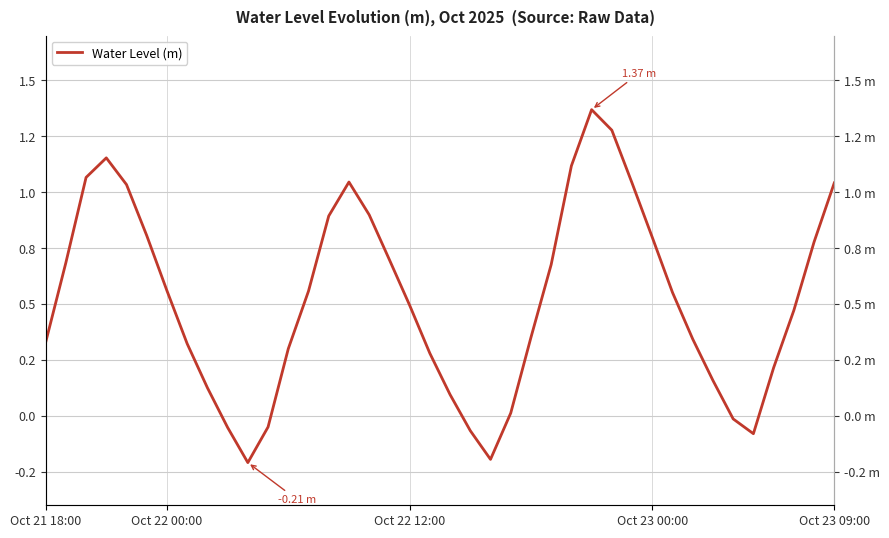

How many lines are shown in the chart?

1